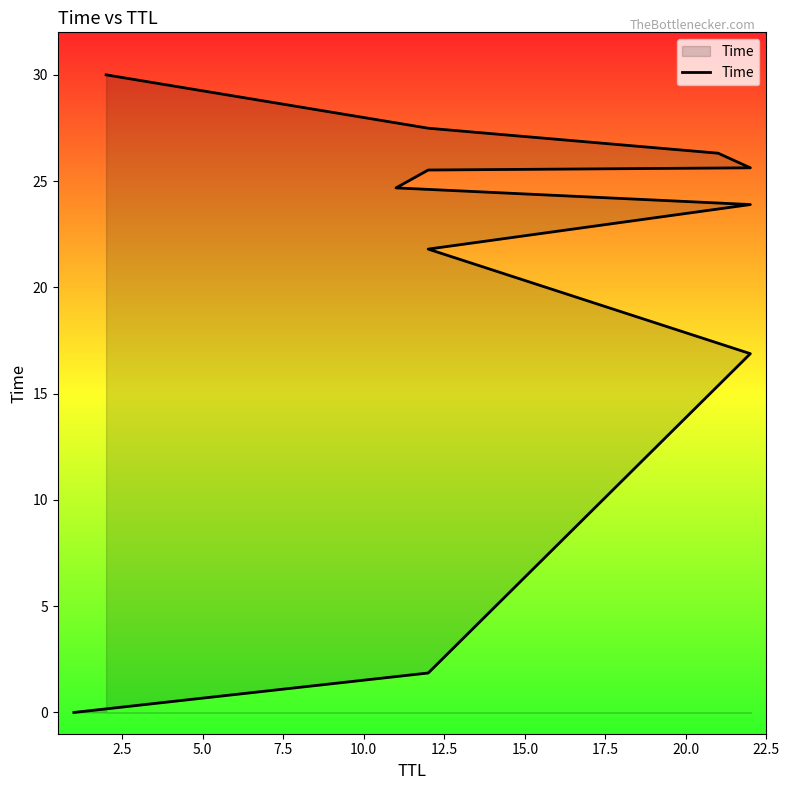

What is the value of the 11th point from the left?

30.0